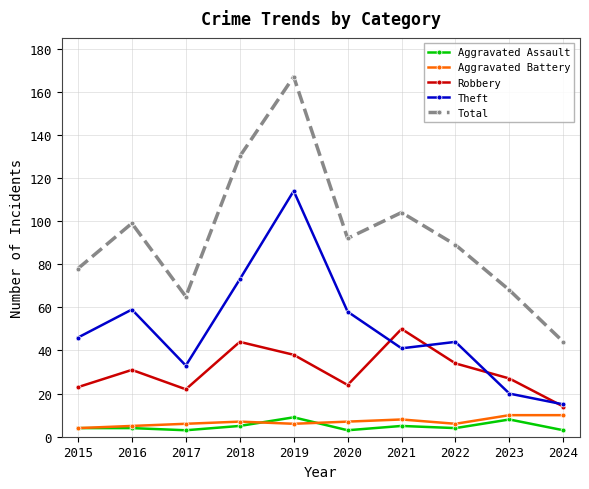

Between 2017 and 2019, which series saw the biggest shift?

Total